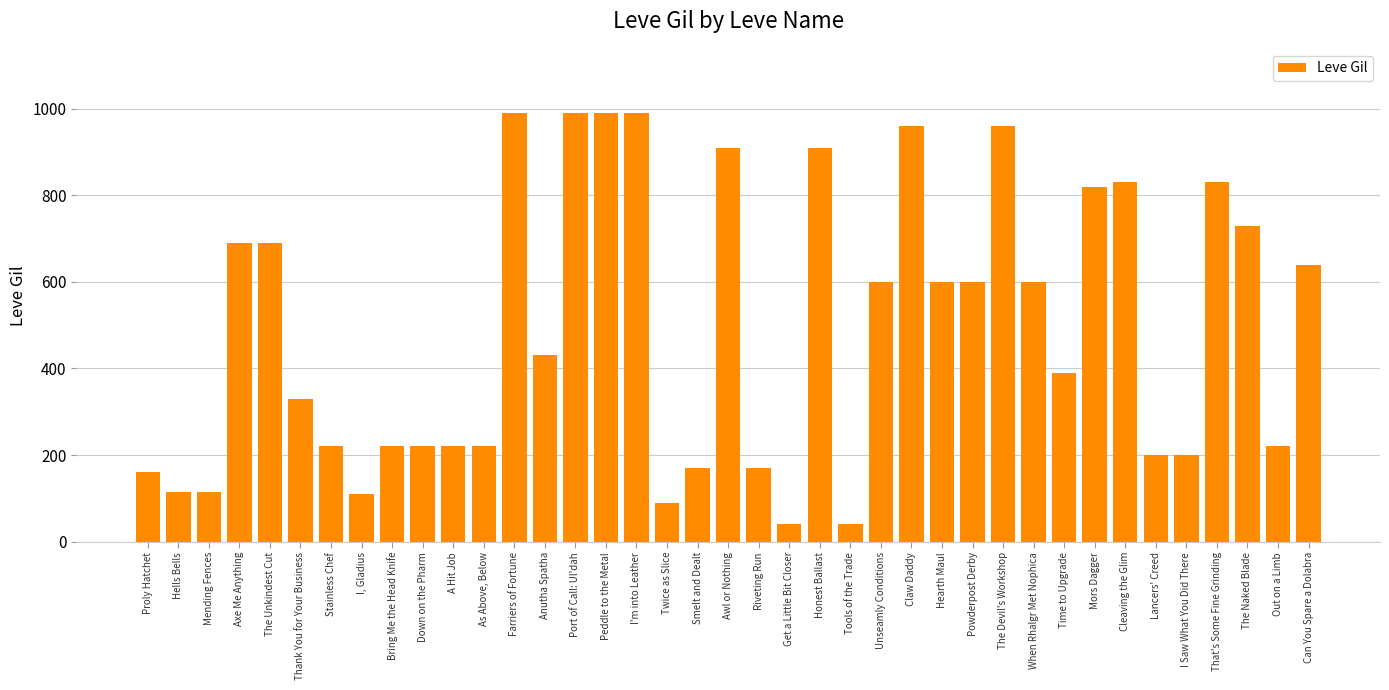

What is the label of the 2nd bar from the left?

Hells Bells